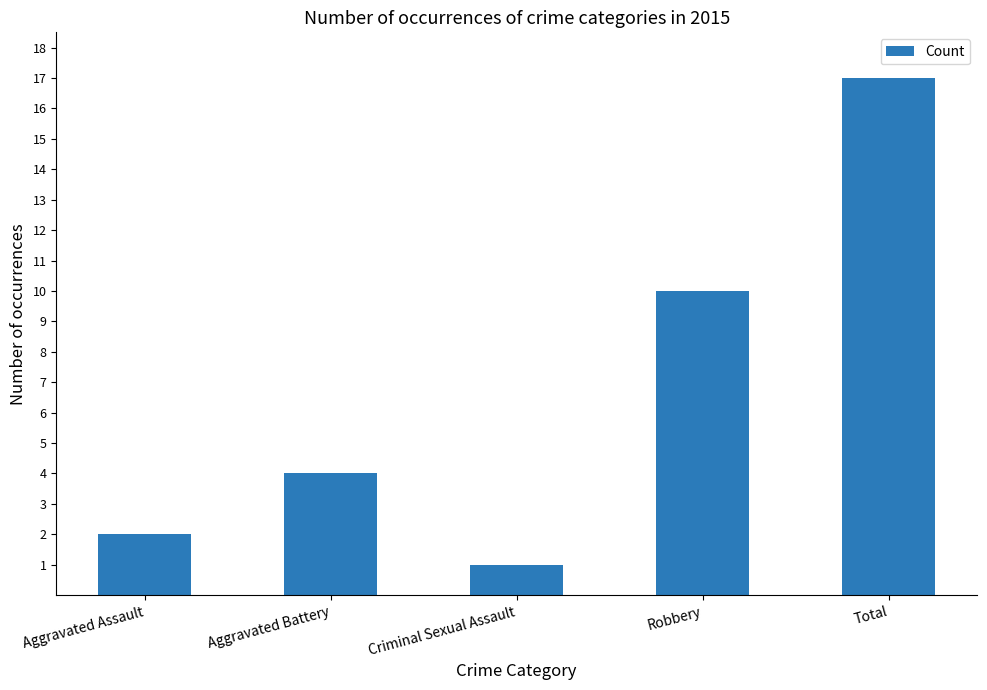

Approximately how many times larger is the value at Robbery compared to Total?

0.6